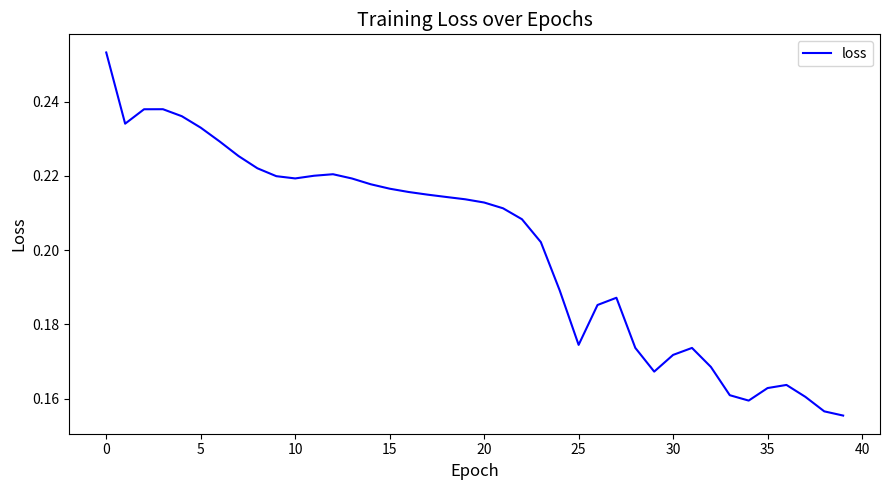

What is the difference between the maximum and minimum values?

0.1